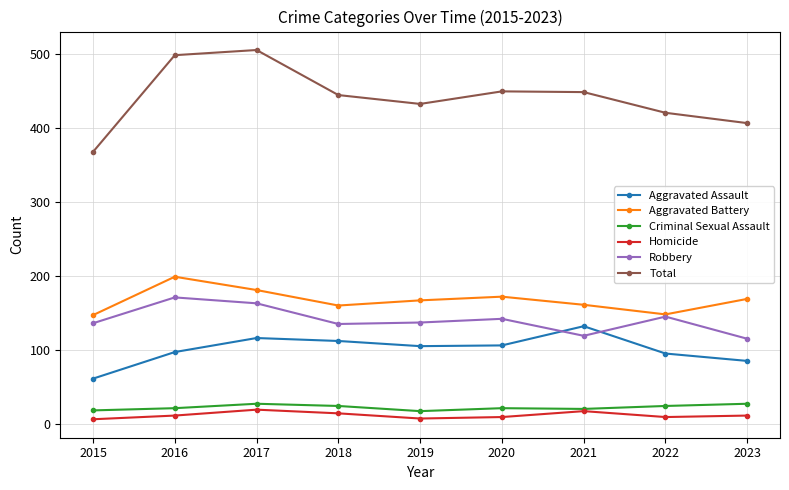

What is the difference between the maximum and minimum values in the Total series?

138